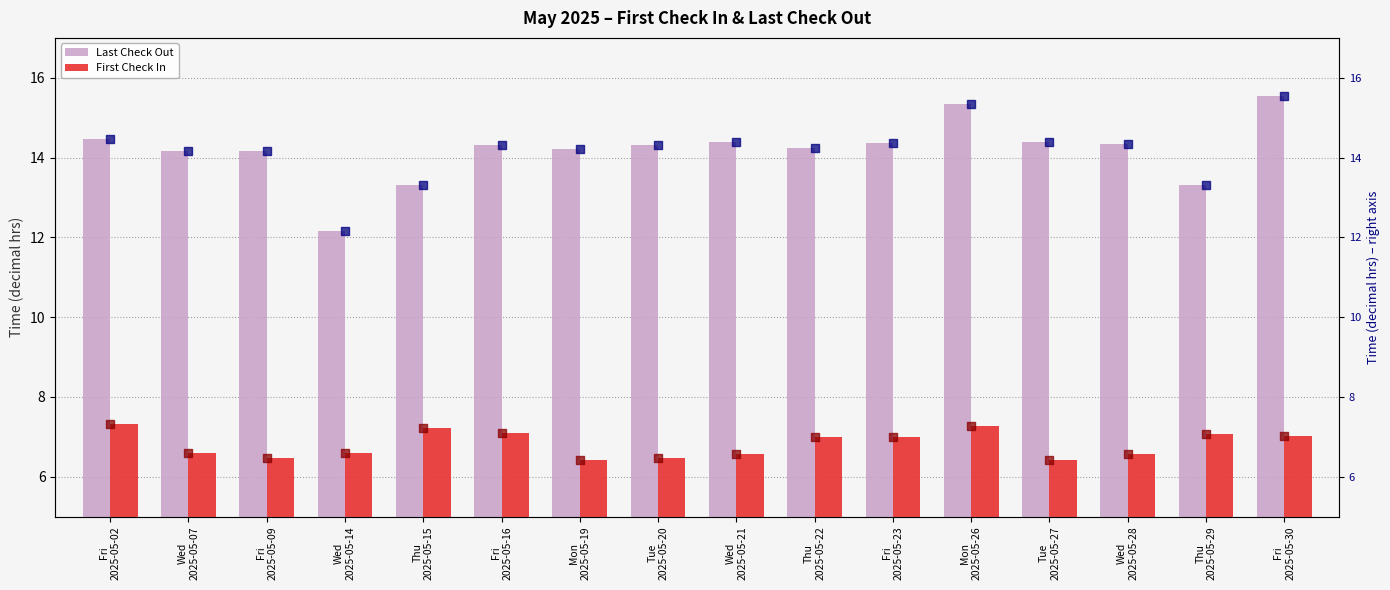

Which series has the largest total across all categories?

Last Check Out